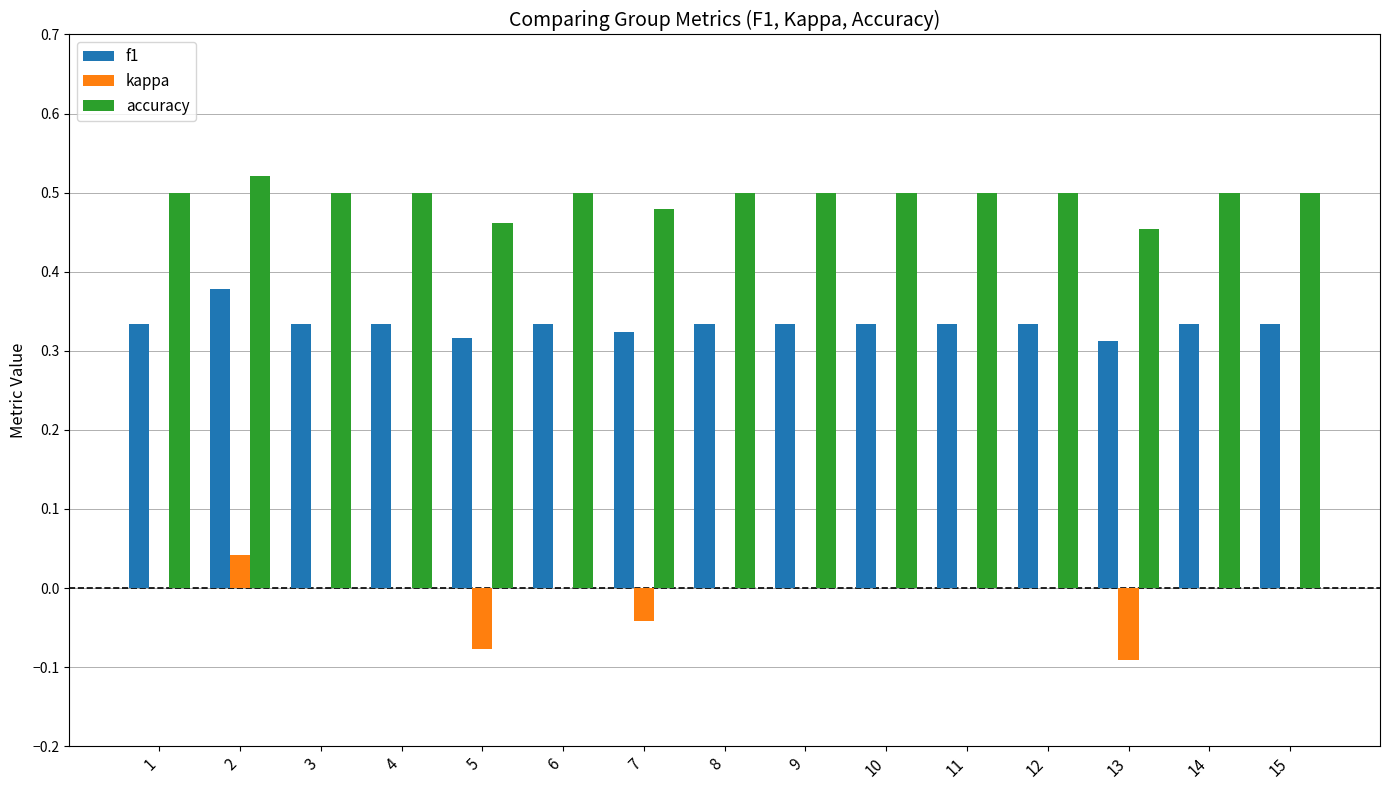

The value of f1 at 4 is 0.5. True or false?

False